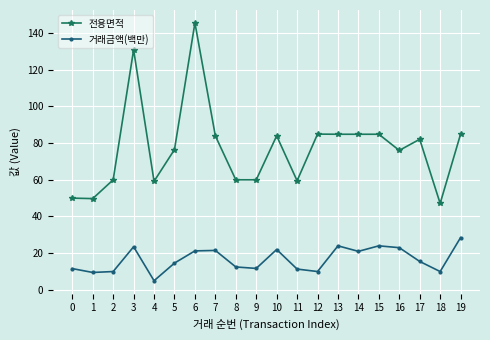

At how many categories does at least one series exceed 94?

2